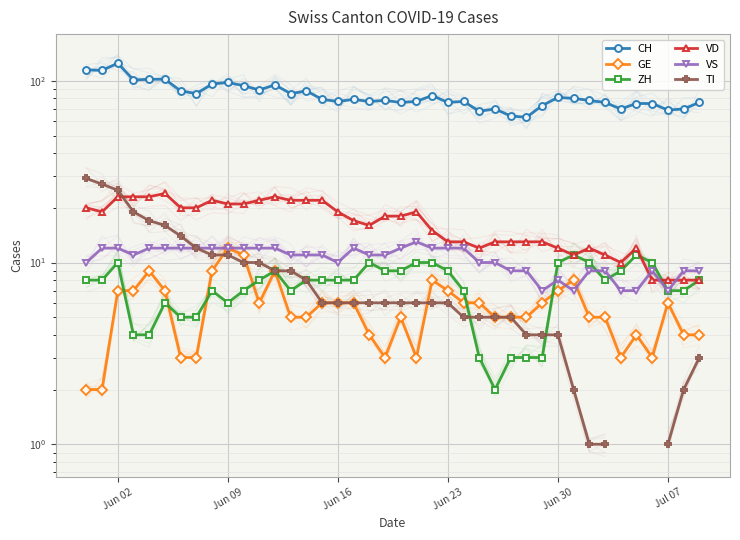

Rank the series by their maximum value, from highest to lowest.

CH, TI, VD, VS, GE, ZH